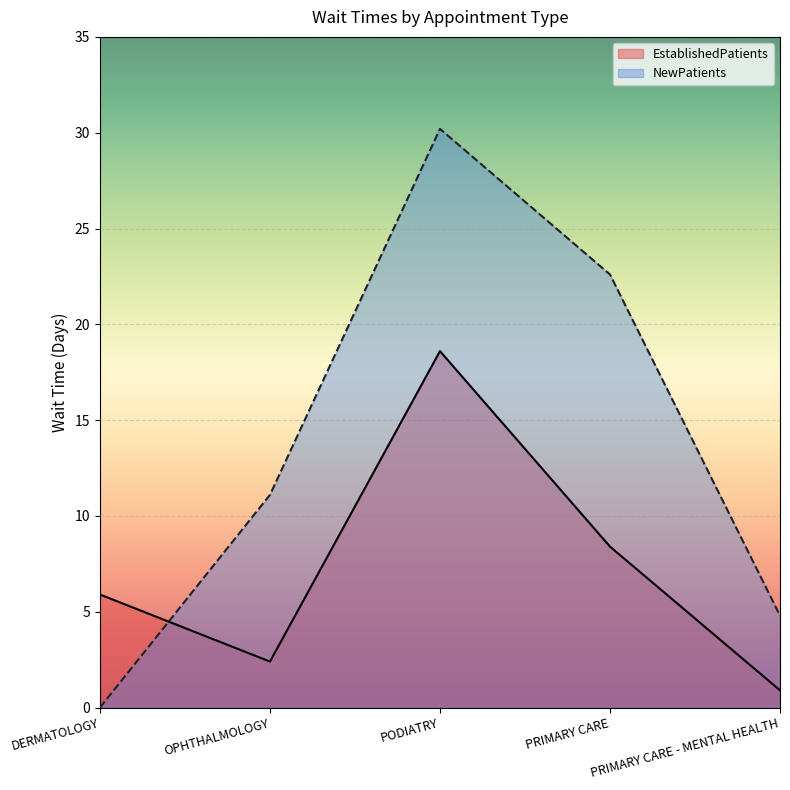

In EstablishedPatients, how many points are higher than both neighbors (excluding endpoints)?

1